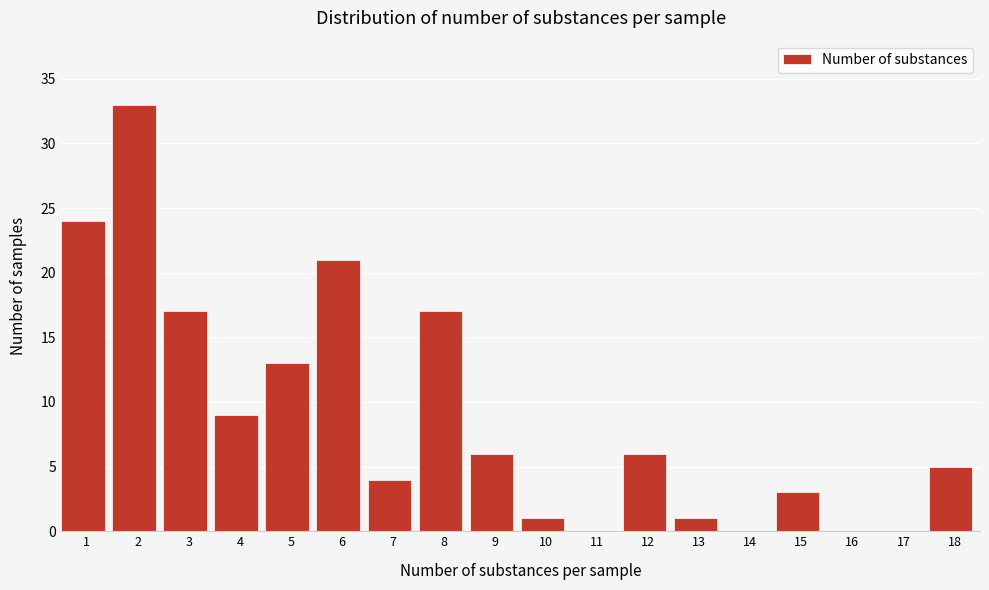

Reading left to right, list all the values displayed in this chart.

1=24	2=33	3=17	4=9	5=13	6=21	7=4	8=17	9=6	10=1	11=0	12=6	13=1	14=0	15=3	16=0	17=0	18=5